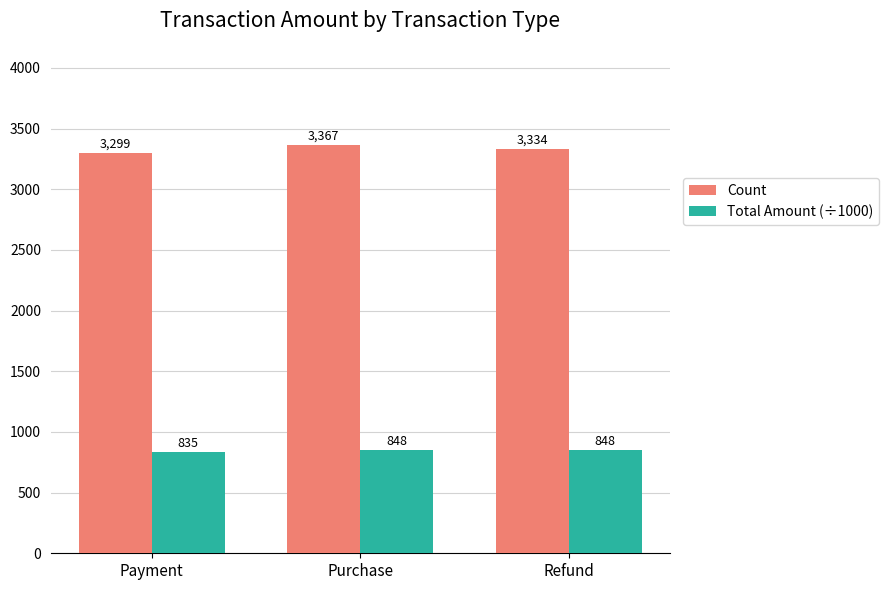

What is the value of the Count bar at the 1st from the left?

3299.0